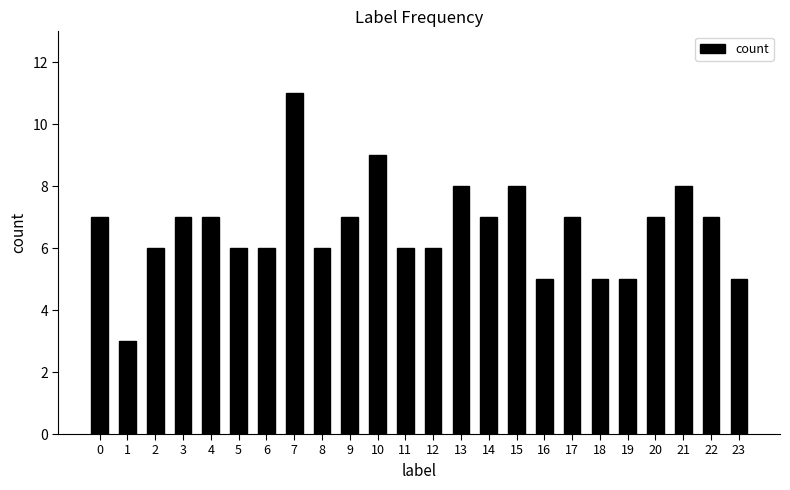

Count the number of data series in this chart.

1